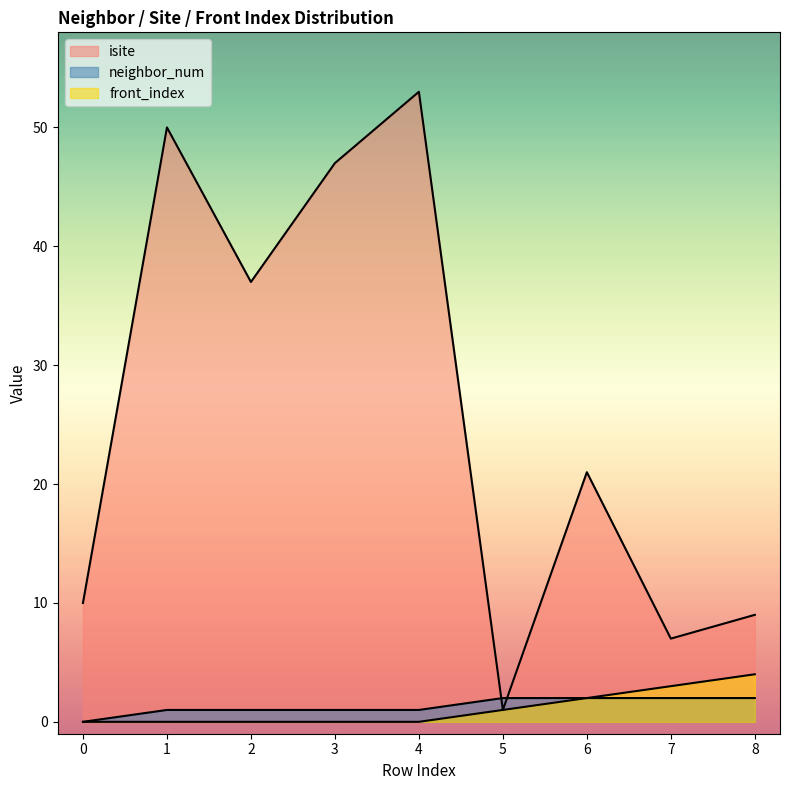

At which category does isite reach its first local peak?

1